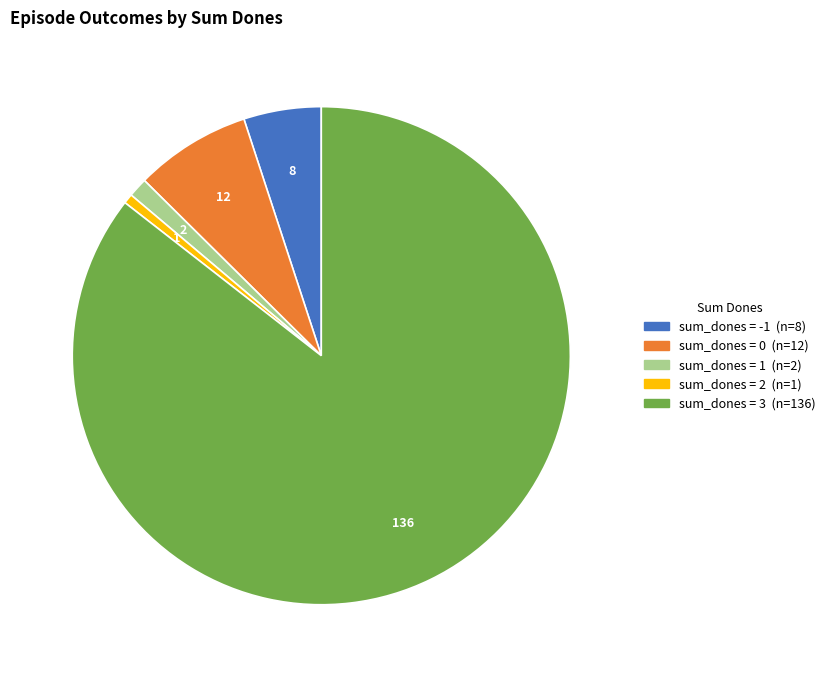

How many segments does this pie chart have?

5